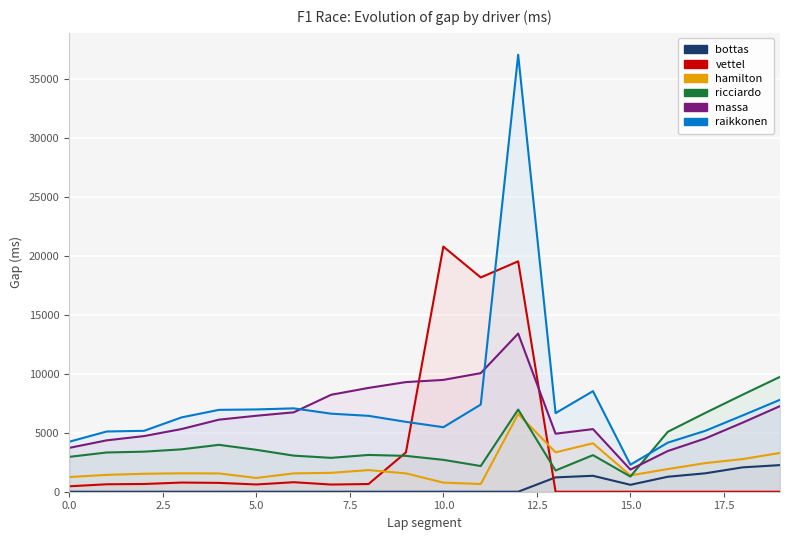

What is the sum of all hamilton values?

42324